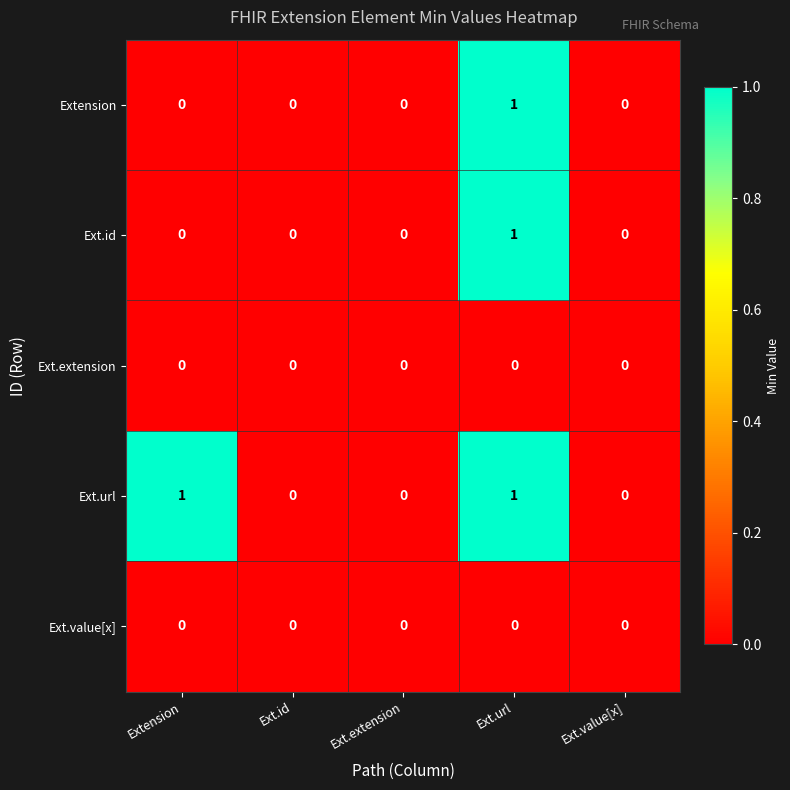

True or false: Extension has a value of 0 at Extension.

True